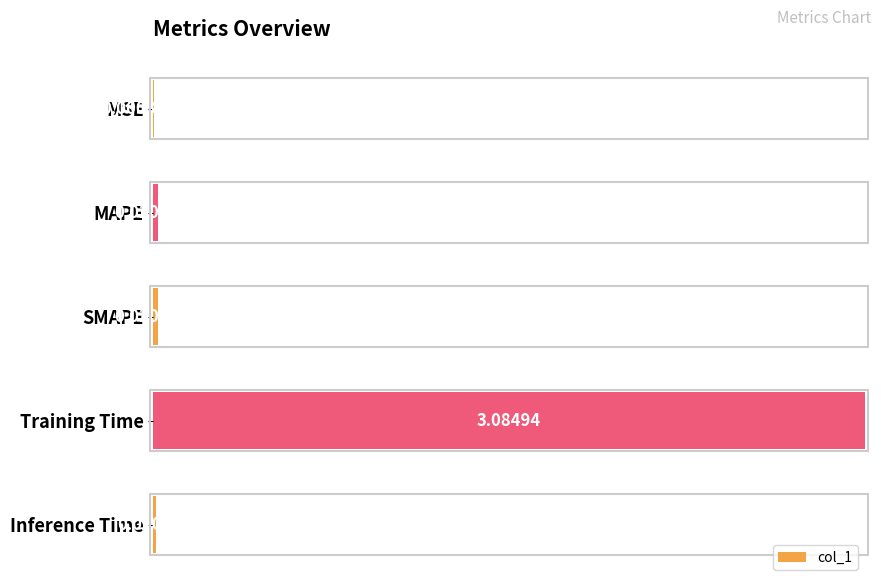

Between MAPE and Training Time, which is larger?

Training Time